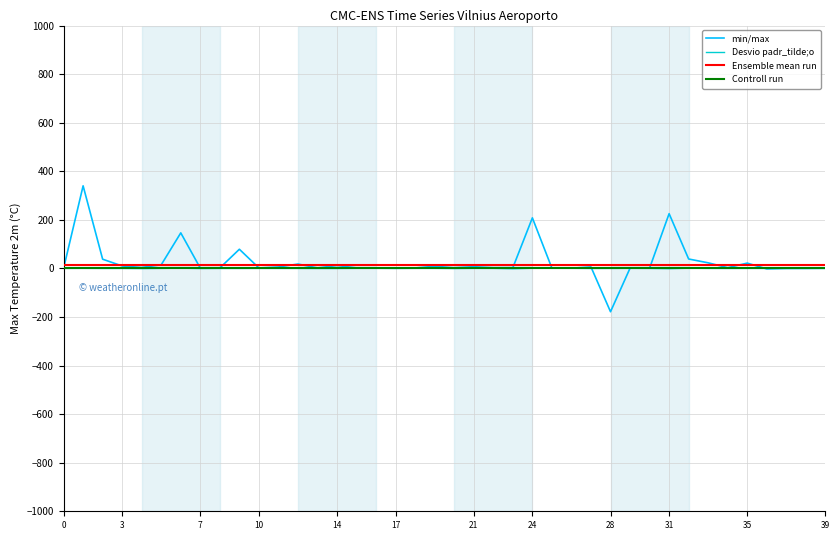

How many lines are shown in the chart?

4